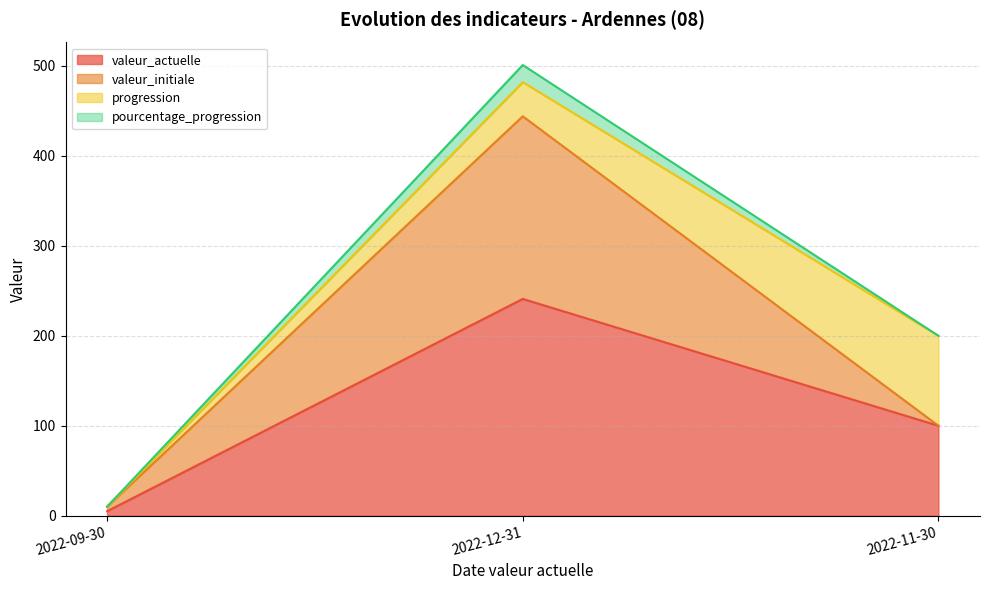

At which label does valeur_actuelle reach its peak?

2022-12-31